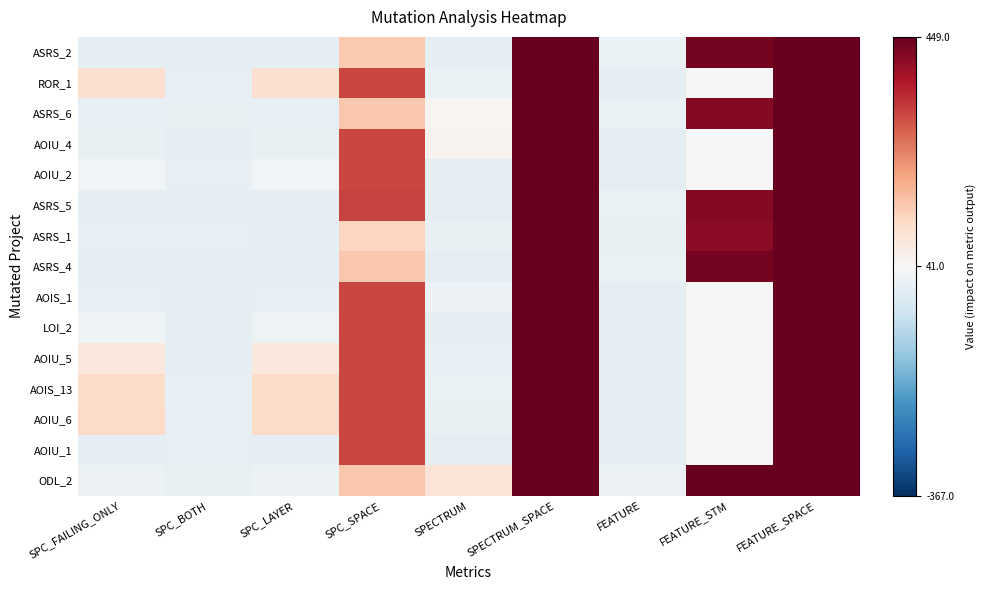

Read the AOIU_1 value at SPC_FAILING_ONLY, to the nearest 5.

5